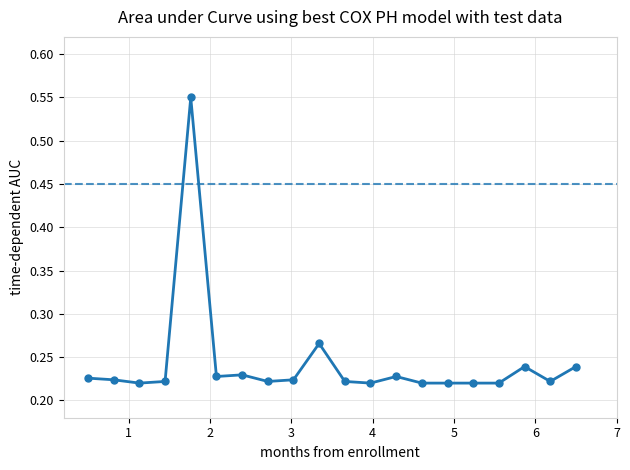

How many points are higher than both their immediate neighbors (excluding endpoints)?

5